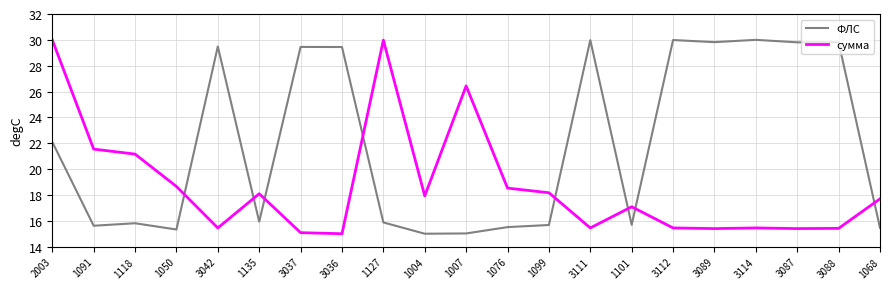

The ФЛС series shows 50.7 at 3037. True or false?

False